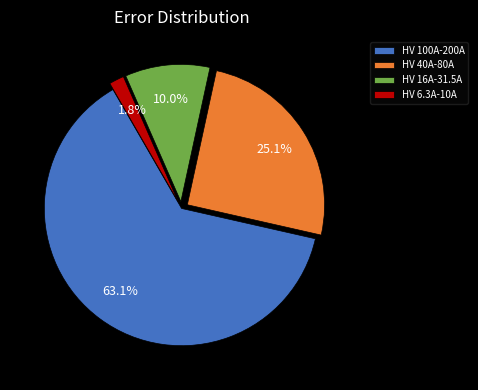

Which slice is the smallest?

HV 6.3A-10A